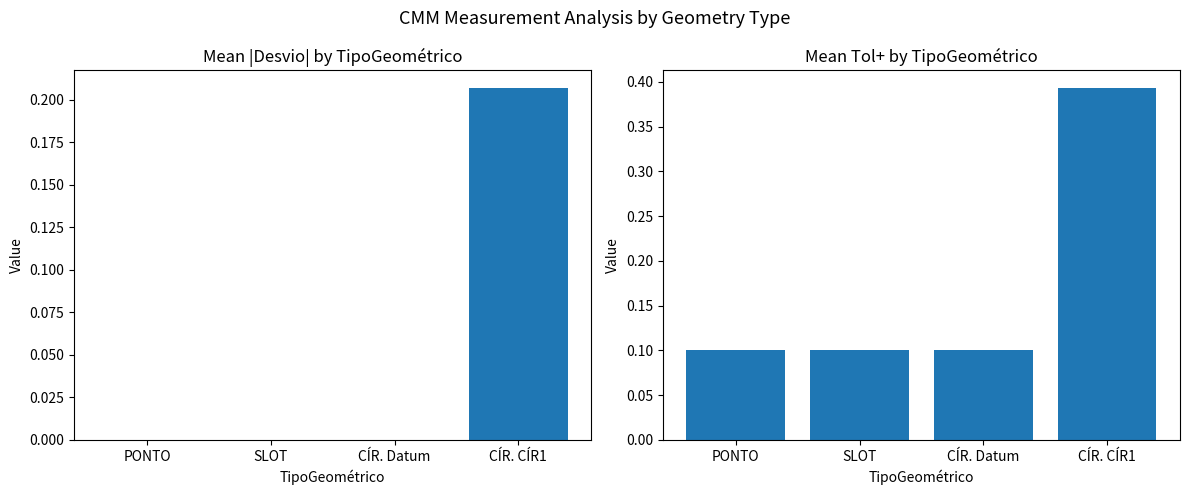

What position from the right is CÍR. CÍR1?

1